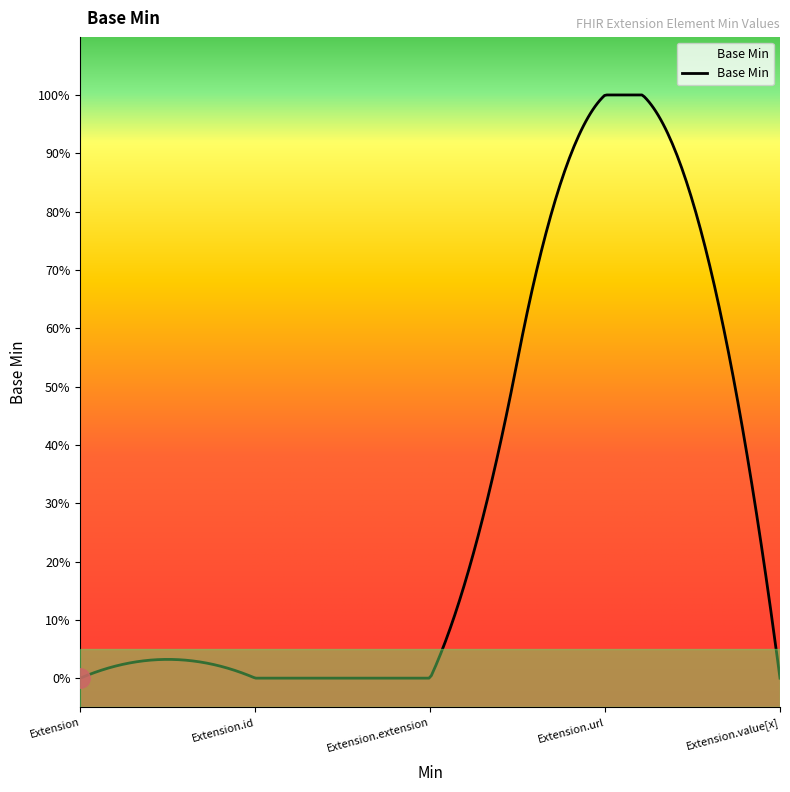

Is this an area chart (filled region under the line)?

Yes